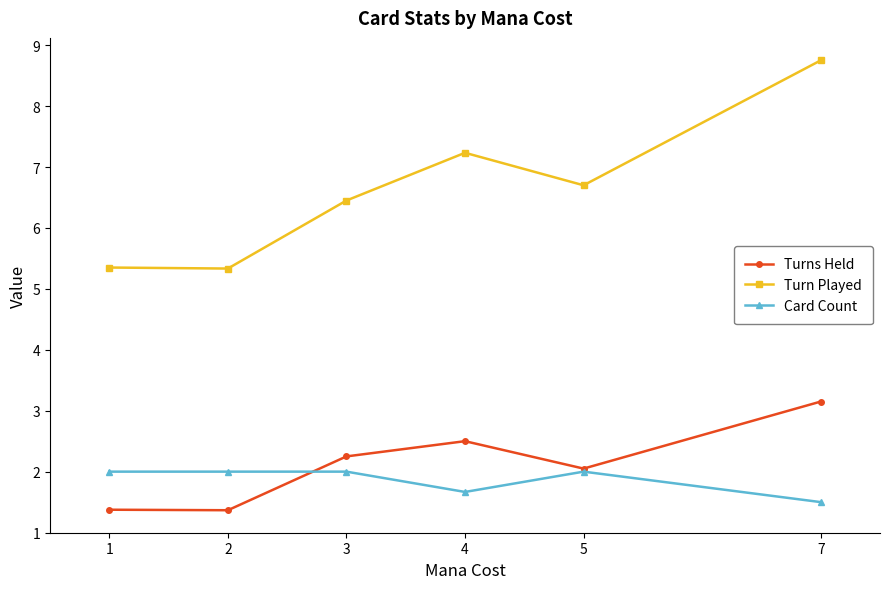

At 7, list the series in order from smallest to largest.

Card Count, Turns Held, Turn Played